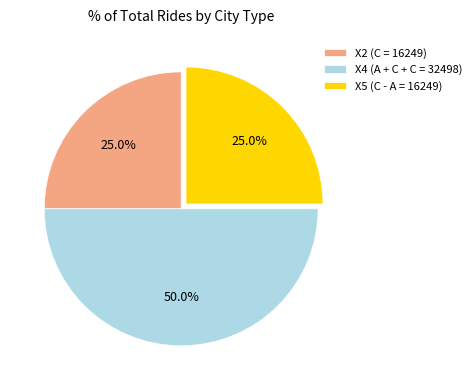

Which has a higher value, X4 (A + C + C = 32498) or X2 (C = 16249)?

X4 (A + C + C = 32498)